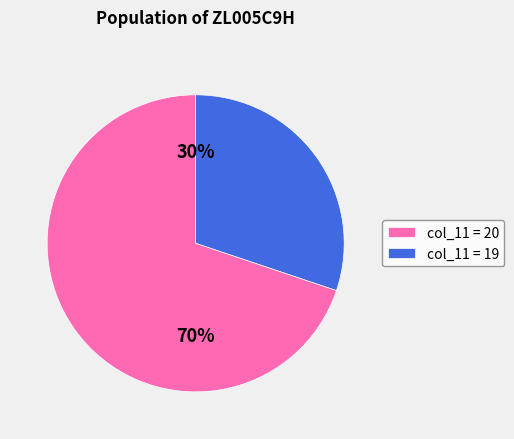

Does any single category account for the majority?

Yes